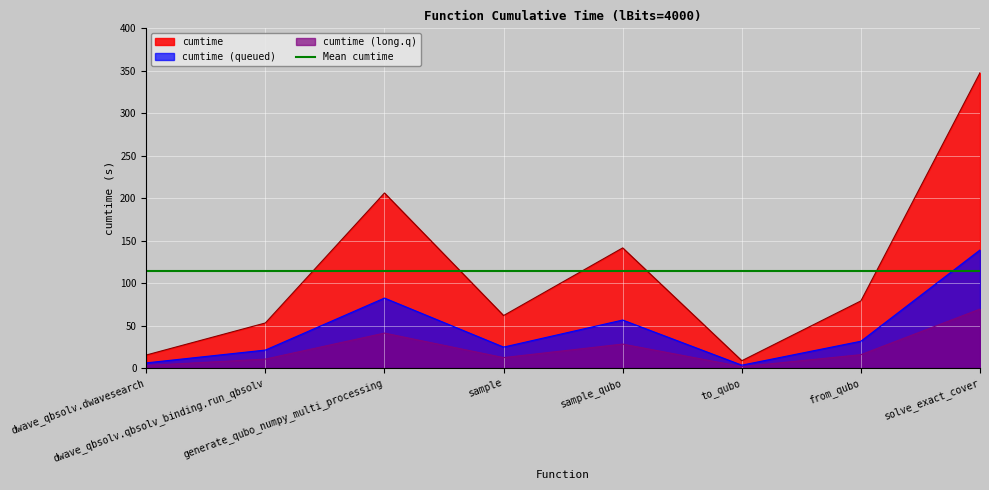

How many values exceed 79?

4